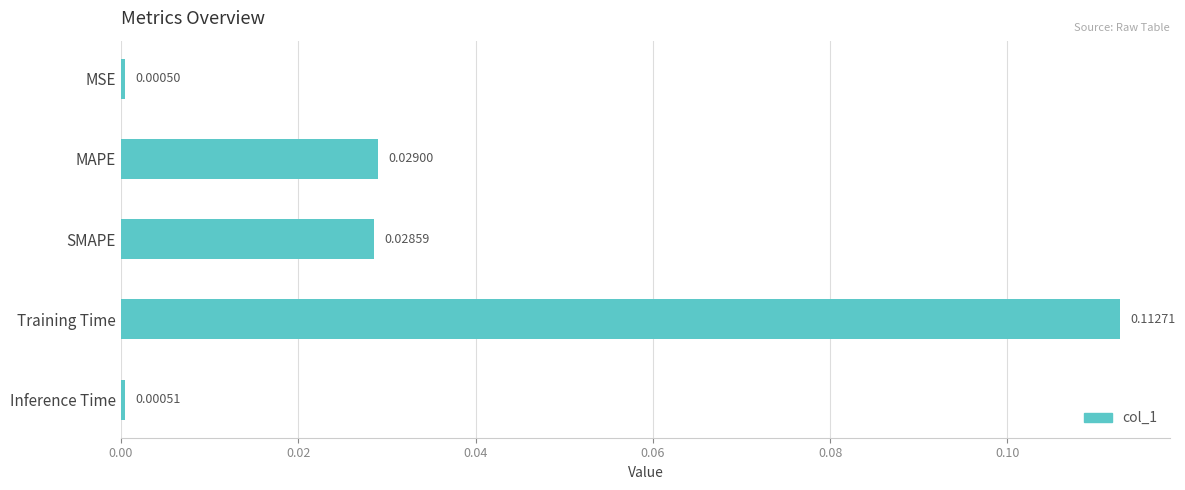

Rank the categories by value from lowest to highest.

MSE, Inference Time, SMAPE, MAPE, Training Time